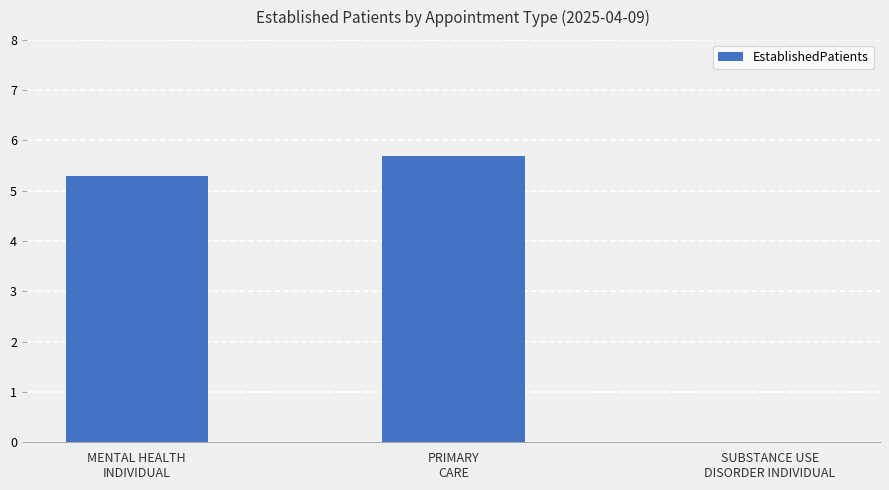

What is the maximum value shown in the chart?

5.7